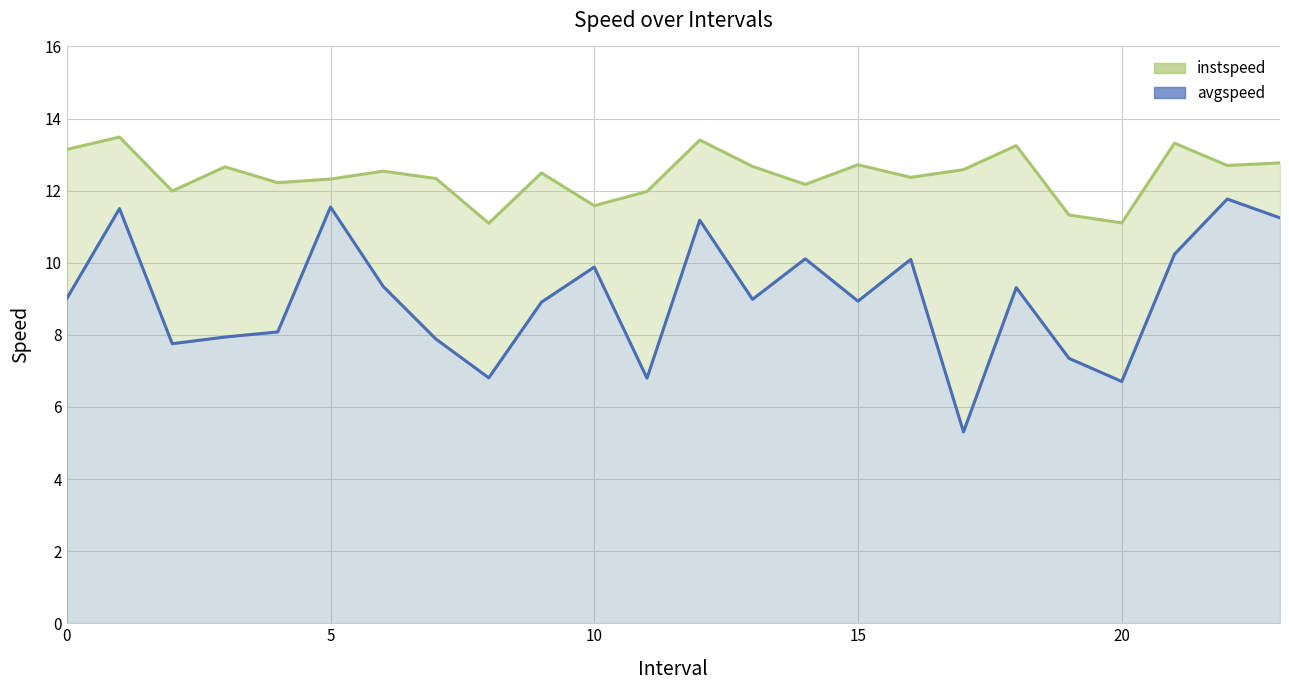

What is the maximum value shown in the chart?

13.5